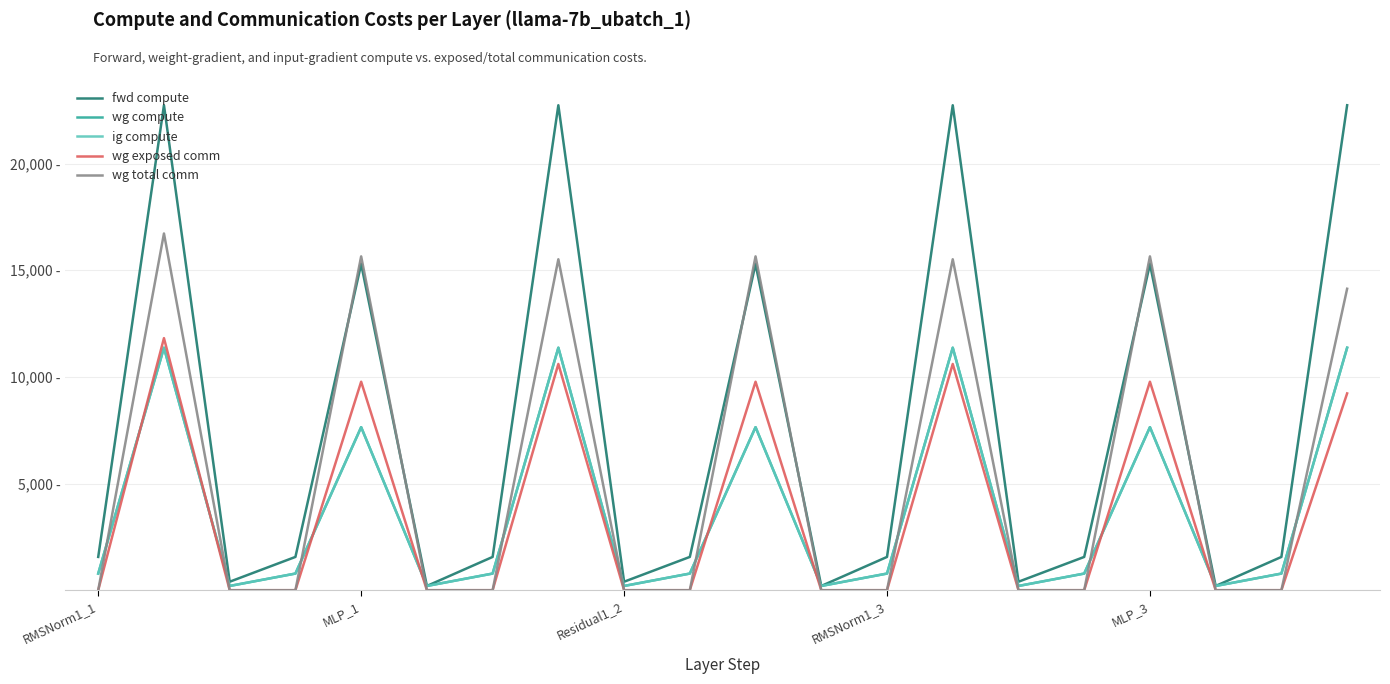

Is this an area chart (filled region under the line)?

No